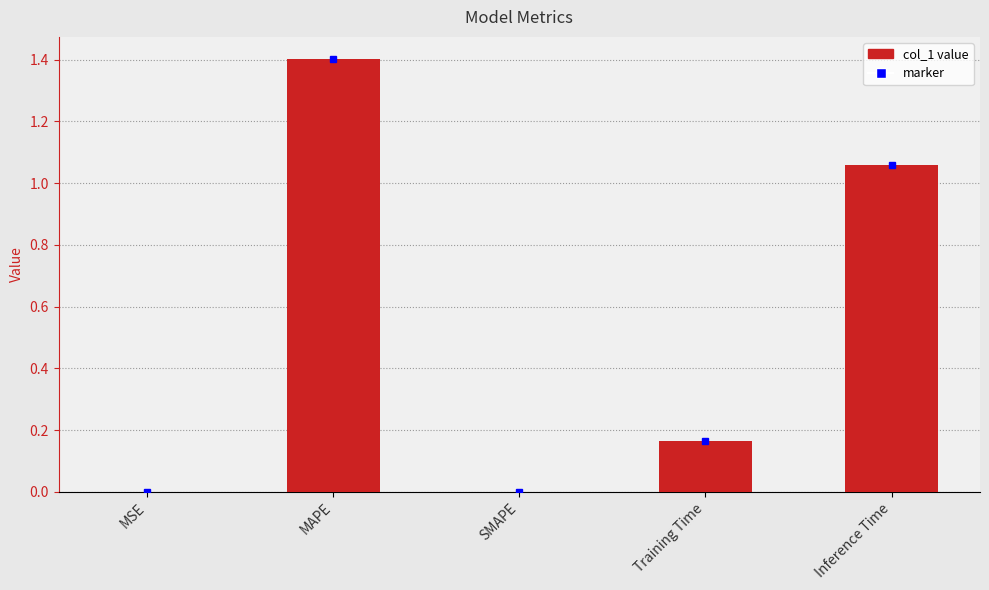

Which category has the highest value across all series?

MAPE